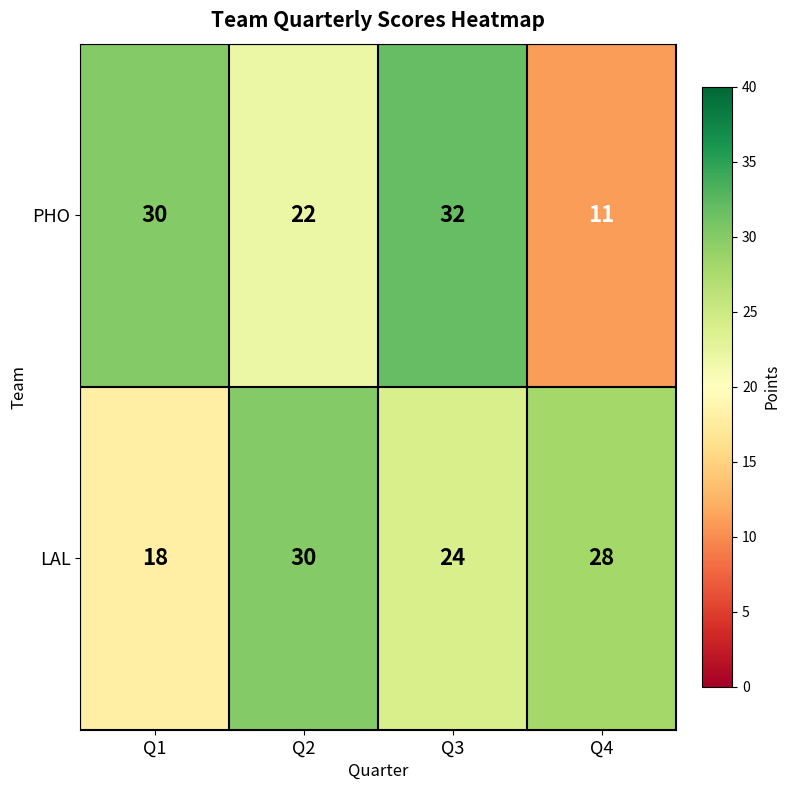

What is the sum of all LAL values?

100